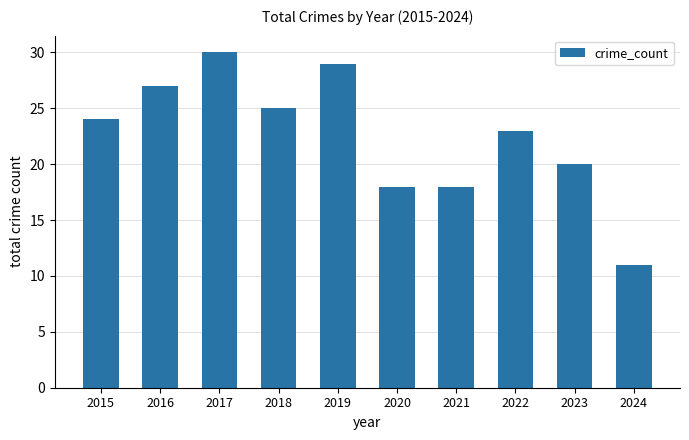

Approximately how many times larger is the value at 2020 compared to 2016?

0.7